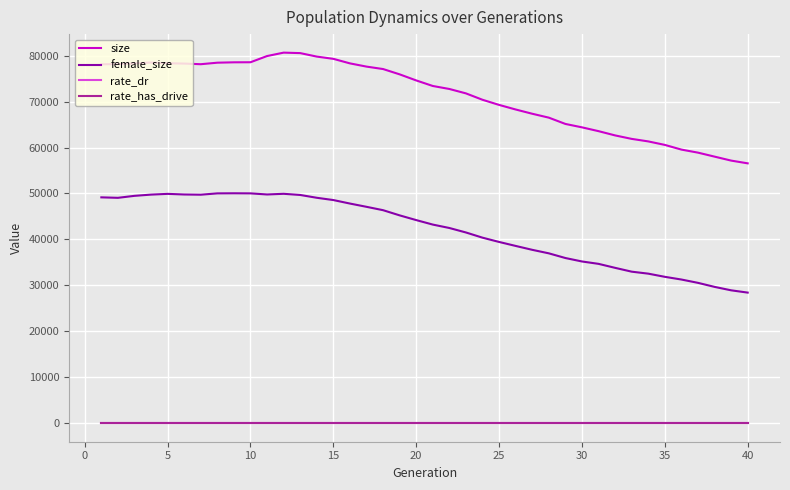

Which series has the largest total across all categories?

size